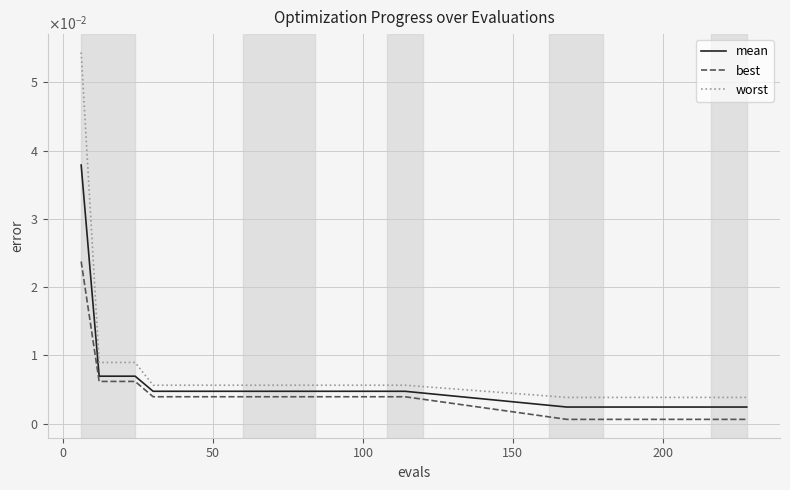

Which series has the largest range (max minus min)?

worst